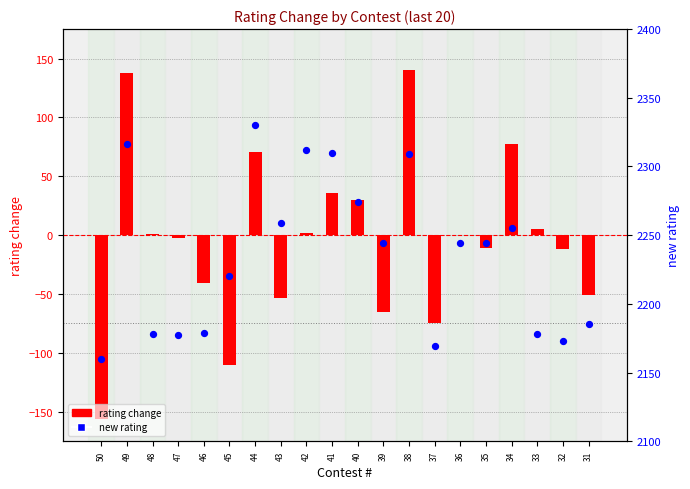

Which series has the largest Y range (max minus min)?

rating change